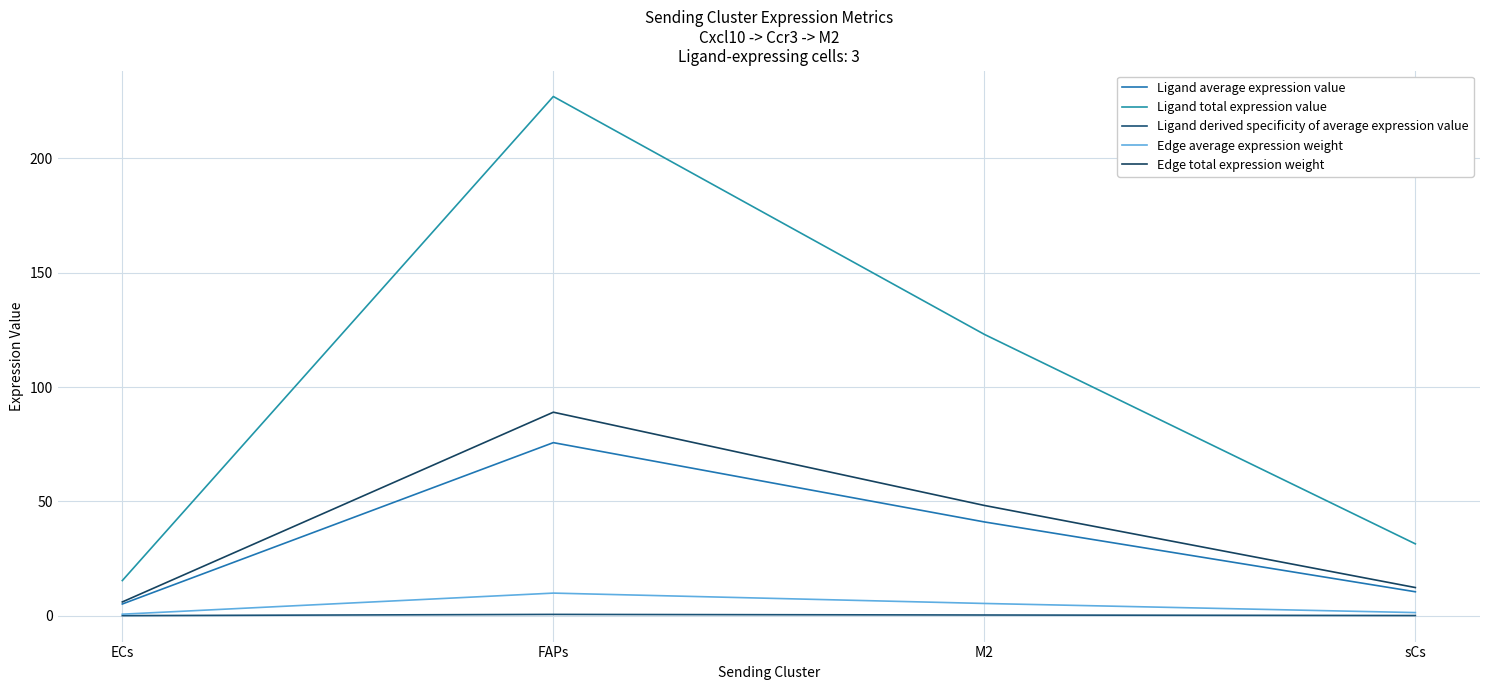

Does the chart have visible grid lines?

Yes